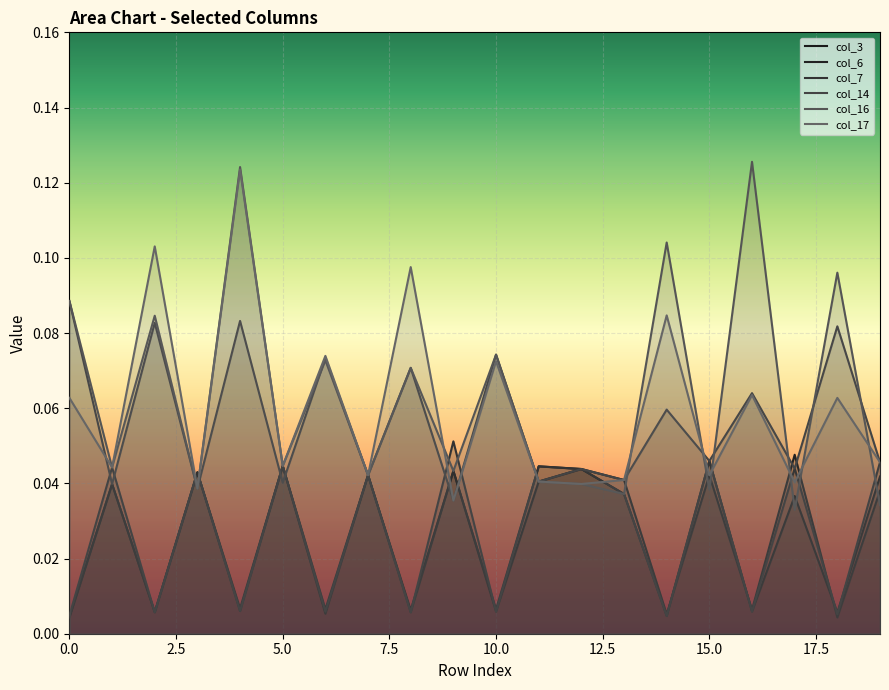

True or false: col_6 has more than 0 interior local peaks.

True